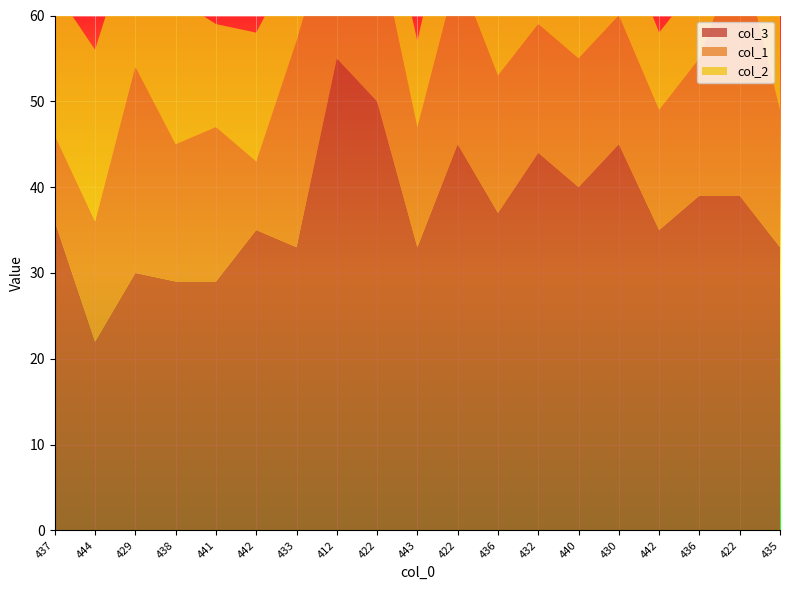

Reading left to right, extract all data points from this chart.

col_3: 36	22	30	29	29	35	33	55	50	33	45	37	44	40	45	35	39	39	33
col_1: 10	14	24	16	18	8	24	18	19	14	20	16	15	15	15	14	16	29	16
col_2: 17	20	17	17	12	15	10	15	9	10	13	11	9	5	10	9	9	10	16